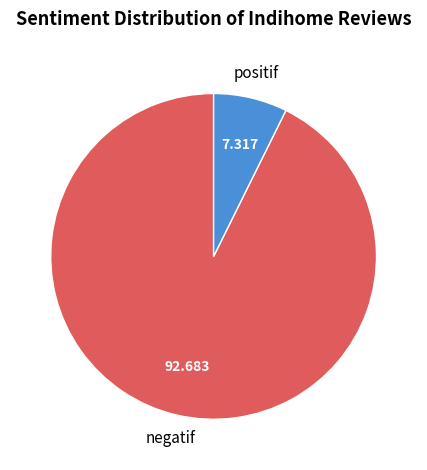

Does any single category account for the majority?

Yes